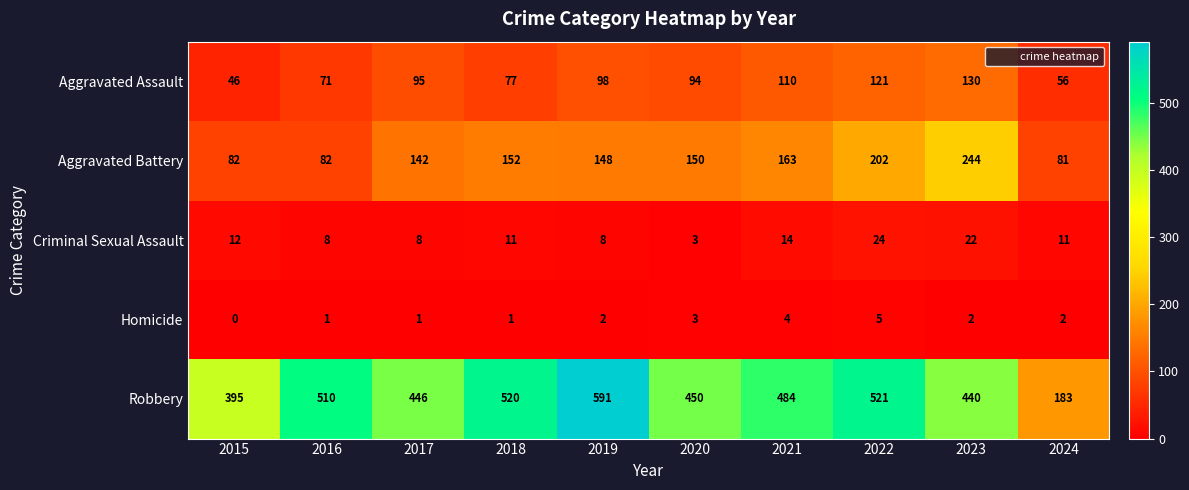

What is the sum of all Robbery values?

4540